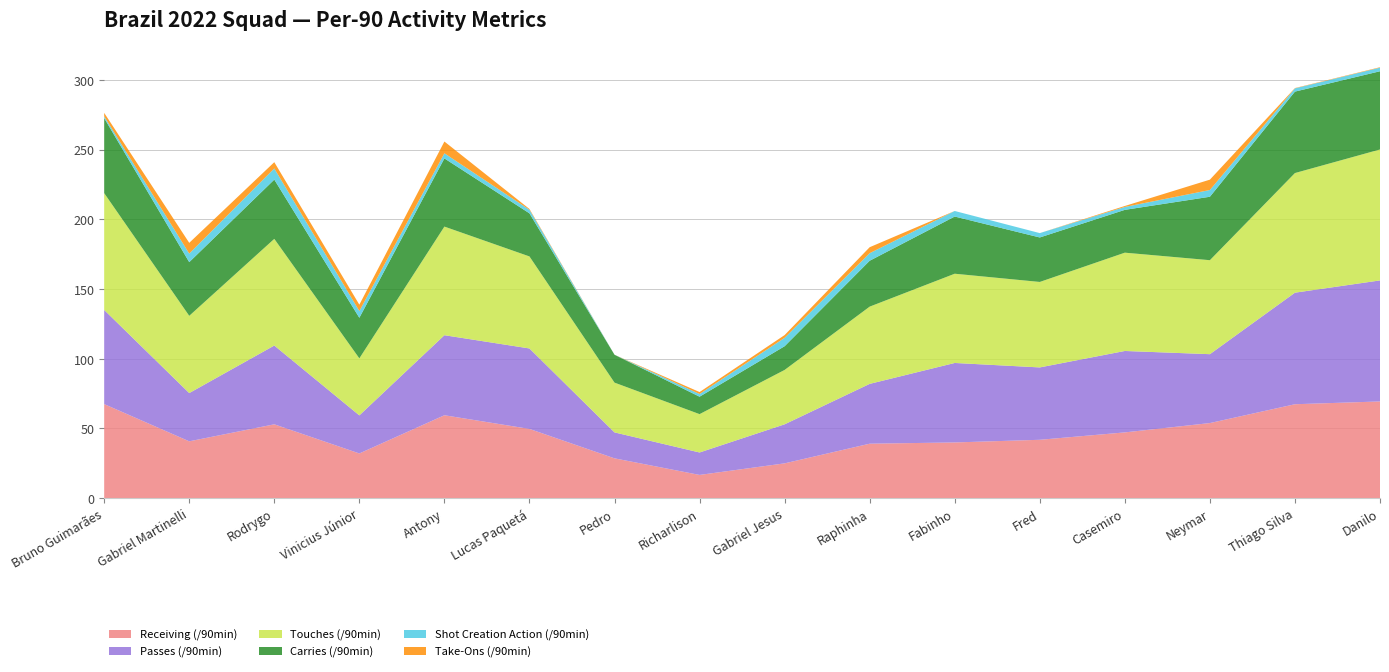

Reading right to left, transcribe all the data shown in this chart.

Receiving (/90min): 69.4	67.4	53.9	47.2	41.9	40.0	39.1	25.0	16.7	28.6	49.7	59.5	32.1	53.0	40.8	67.5
Passes (/90min): 86.8	80.0	49.4	58.4	51.9	57.0	42.9	28.0	16.1	18.6	57.7	57.4	27.3	56.5	34.6	67.5
Touches (/90min): 93.9	85.8	67.4	70.5	61.3	64.0	55.4	39.0	27.5	35.7	66.0	77.9	40.9	76.5	55.4	83.8
Carries (/90min): 56.1	58.4	45.5	30.7	31.9	41.0	32.9	17.0	12.5	20.0	30.9	48.9	29.1	42.5	38.5	53.8
Shot Creation Action (/90min): 2.6	2.3	4.8	2.1	3.1	4.0	5.4	6.0	1.9	0.0	2.6	3.7	4.8	8.0	6.2	1.2
Take-Ons (/90min): 0.3	0.2	7.4	0.7	0.0	0.0	4.3	2.0	1.4	0.0	0.6	8.4	4.5	4.5	7.7	2.5